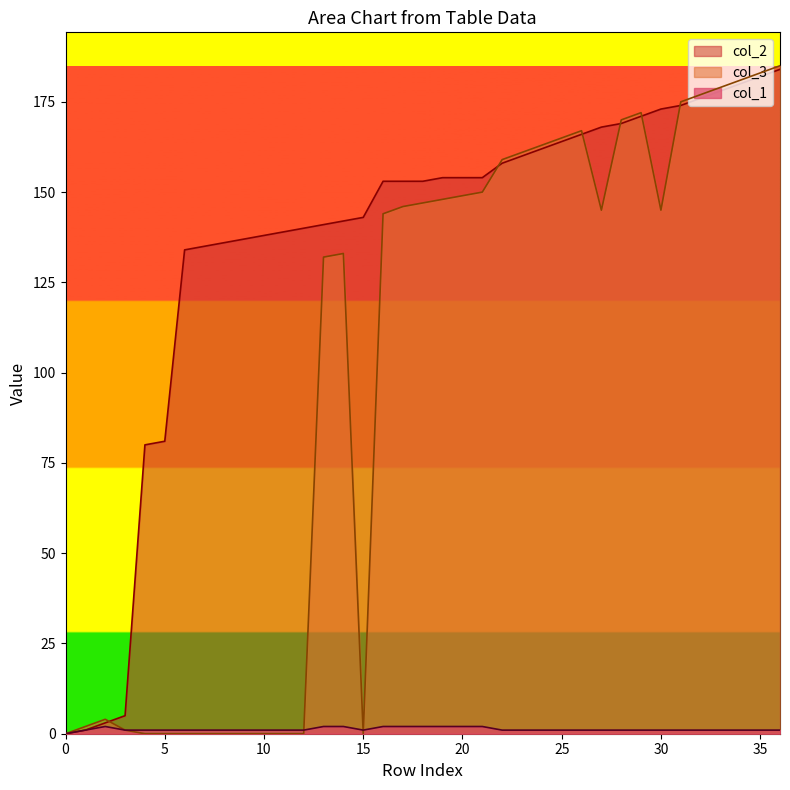

At 12, list the series in order from smallest to largest.

col_3, col_1, col_2